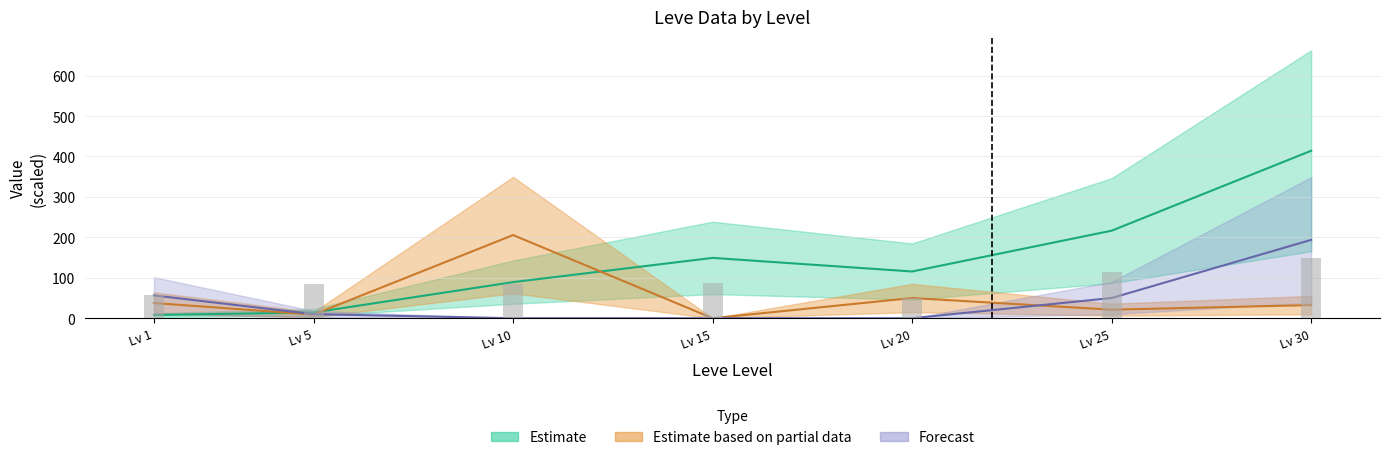

Rank the categories by value from lowest to highest.

Lv 20, Lv 1, Lv 5, Lv 10, Lv 15, Lv 25, Lv 30